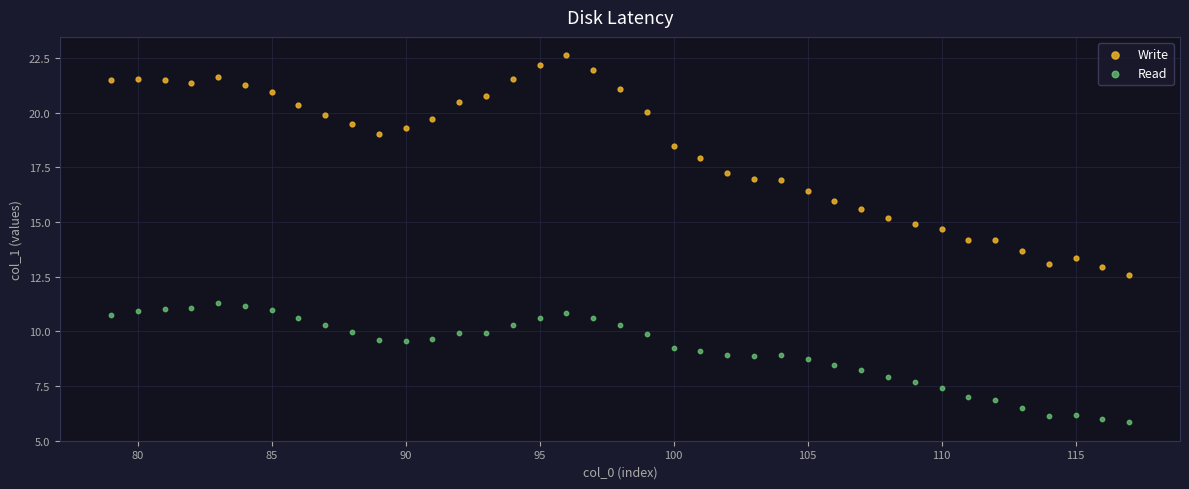

Which series contains the lowest Y value?

Read